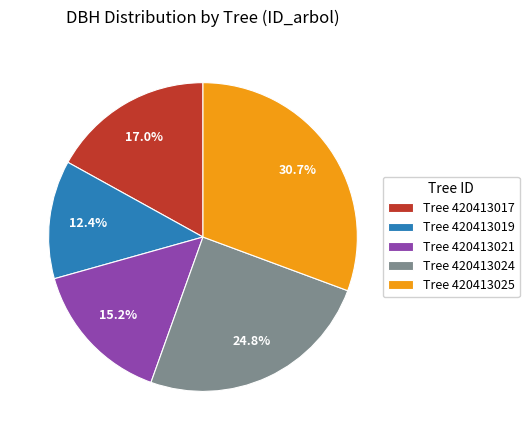

Between Tree 420413019 and Tree 420413021, which is larger?

Tree 420413021